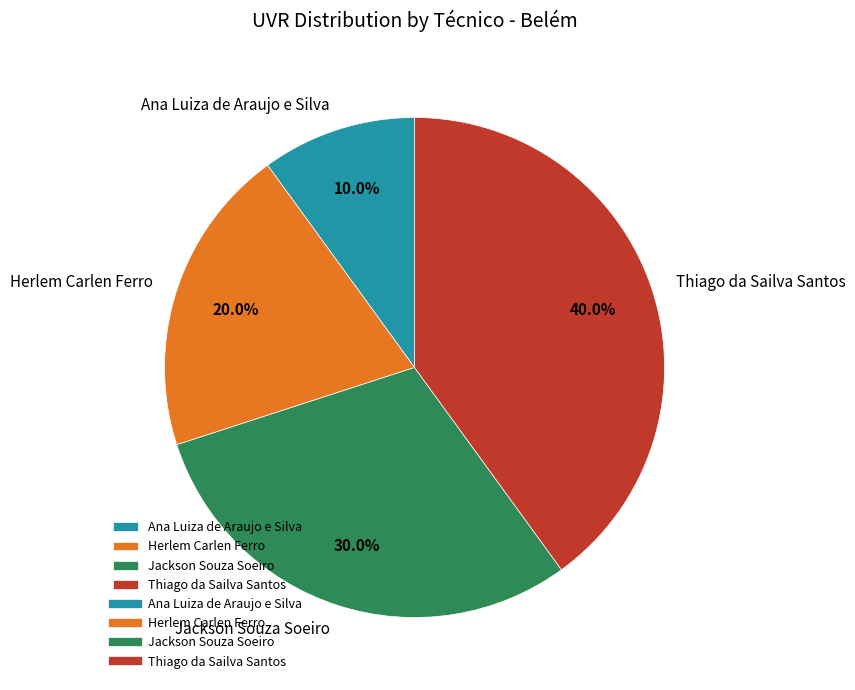

Does any single category account for the majority?

No